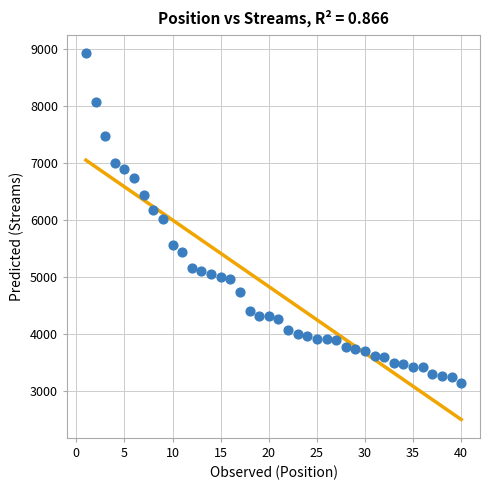

What is the range of X values (max minus min)?

39